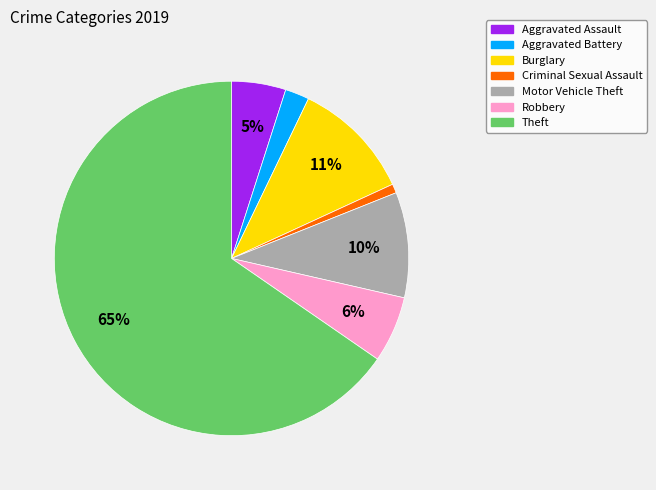

Which slice represents more than half of the pie?

Theft